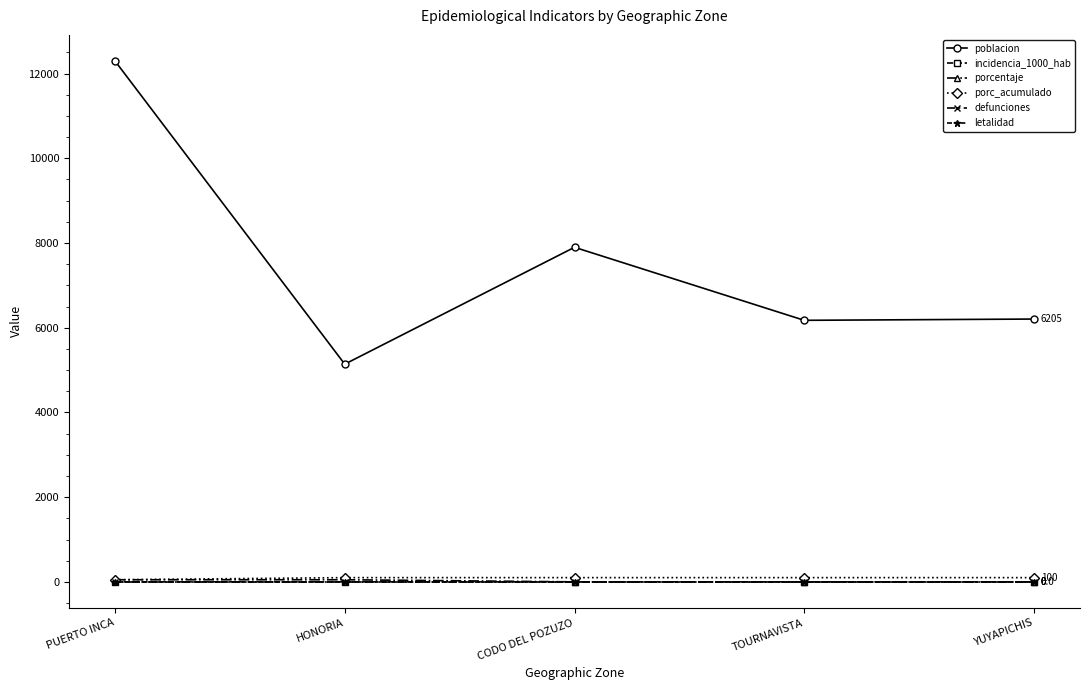

True or false: poblacion and defunciones cross at least once.

False